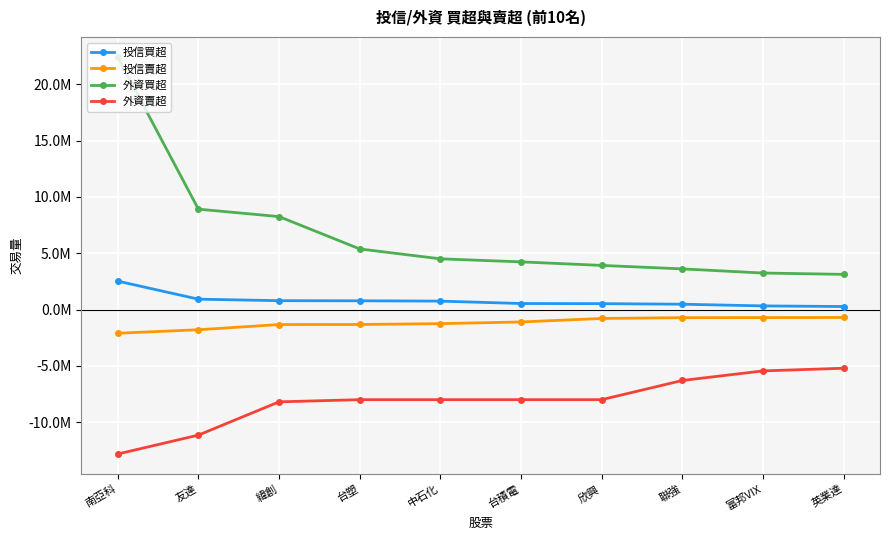

What are all the series names shown in the legend?

投信買超, 投信賣超, 外資買超, 外資賣超